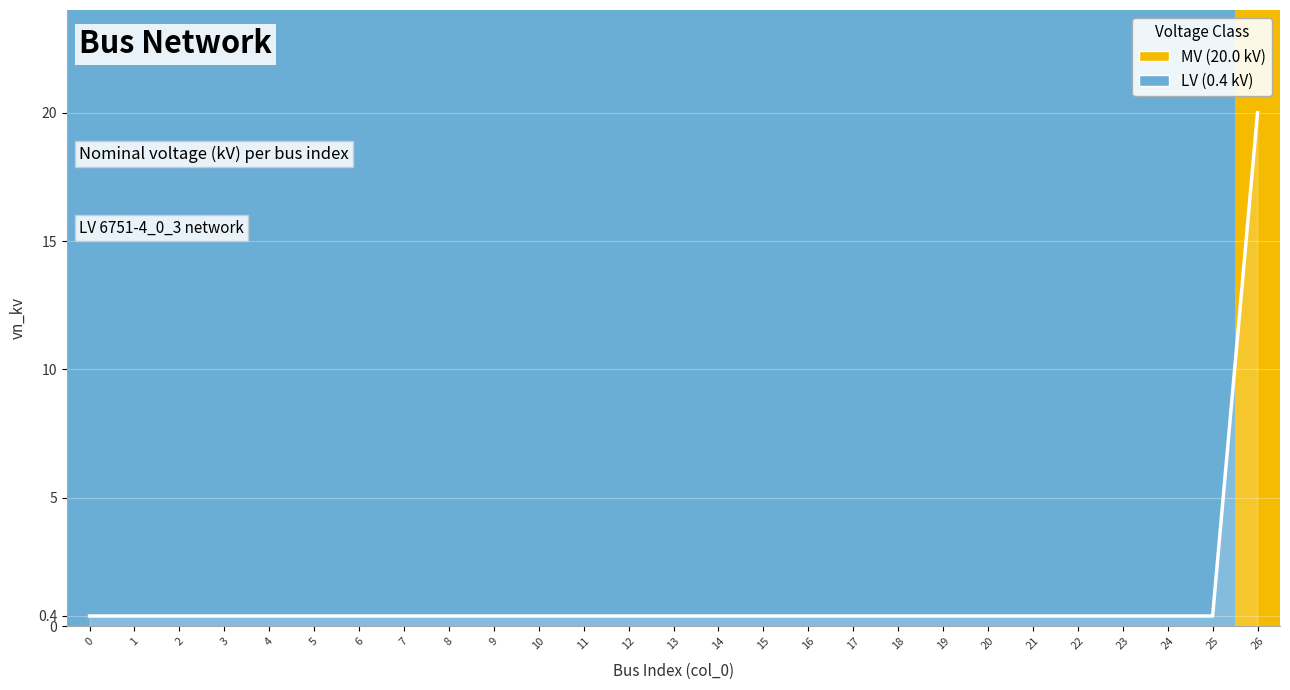

Reading left to right, what are all the values shown in this chart?

0=0.4	1=0.4	2=0.4	3=0.4	4=0.4	5=0.4	6=0.4	7=0.4	8=0.4	9=0.4	10=0.4	11=0.4	12=0.4	13=0.4	14=0.4	15=0.4	16=0.4	17=0.4	18=0.4	19=0.4	20=0.4	21=0.4	22=0.4	23=0.4	24=0.4	25=0.4	26=20.0